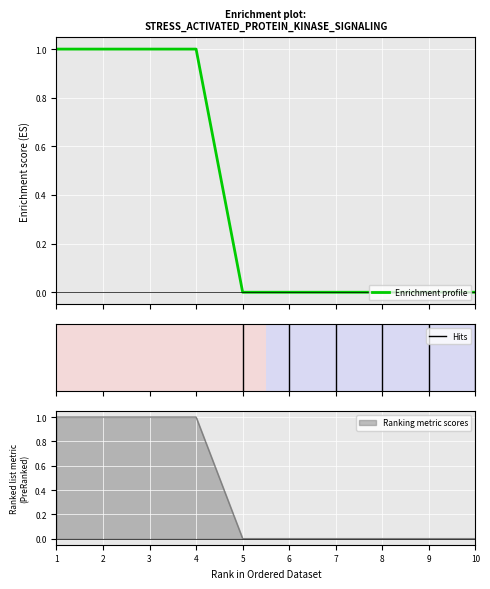

The Ranking metric scores series shows 0 at 7. True or false?

True